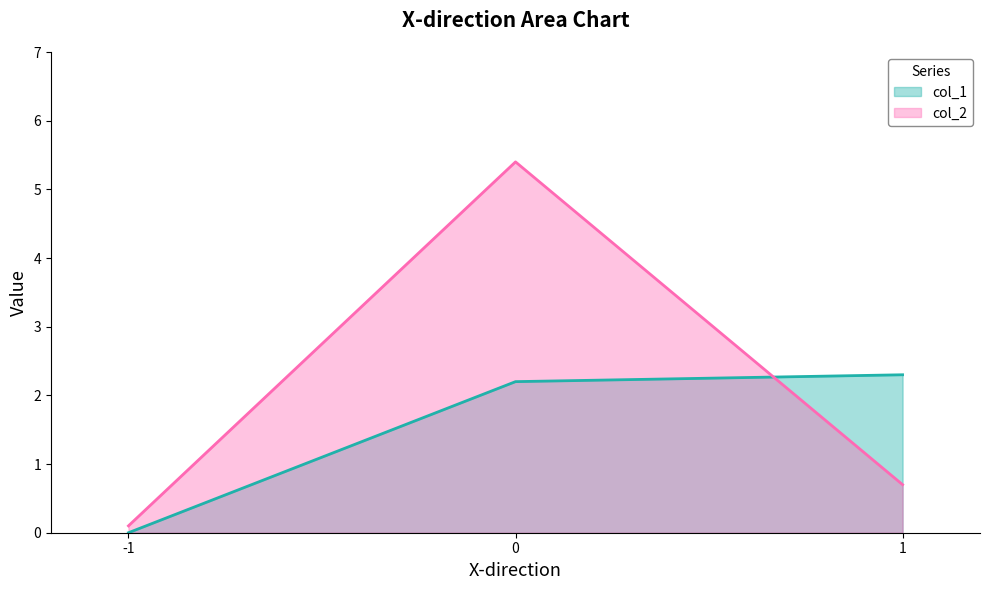

What is the difference between the highest and lowest values at -1?

0.1